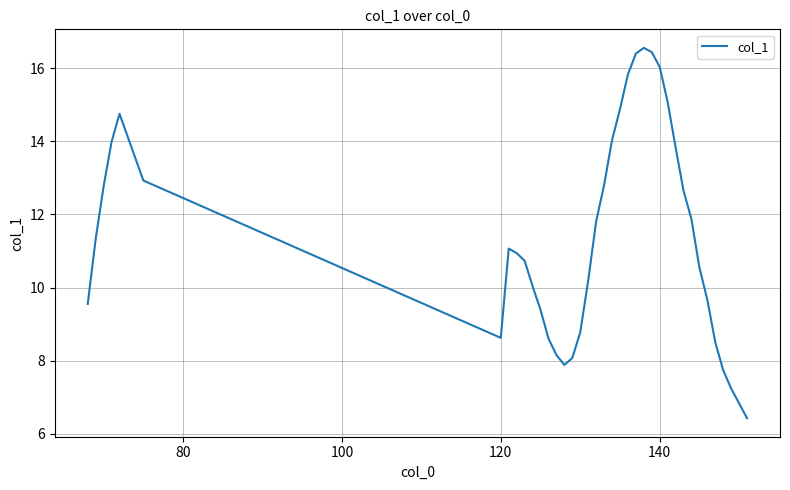

What is the difference between the maximum and minimum values?

10.1